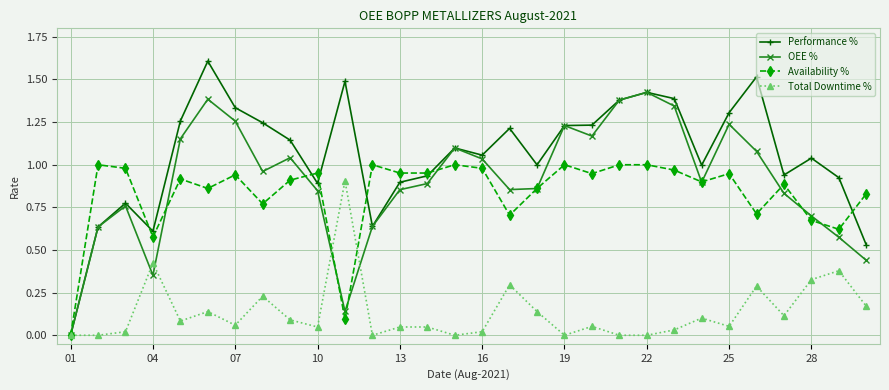

List the series in order of their peak value, highest first.

Performance %, OEE %, Availability %, Total Downtime %